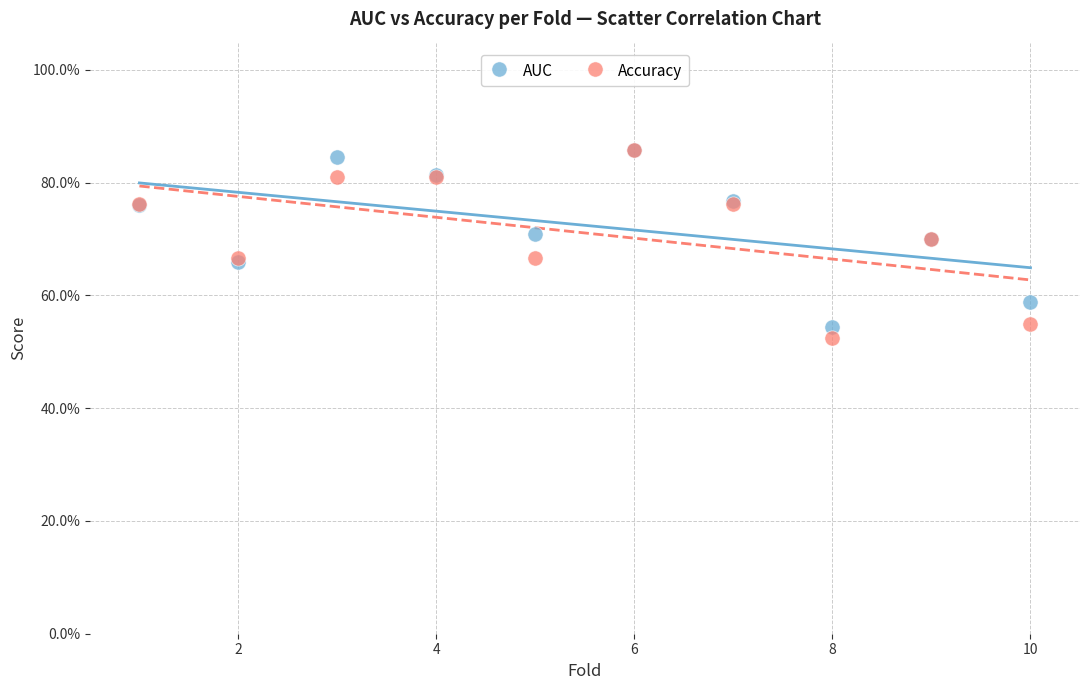

Which series contains the lowest Y value?

Accuracy